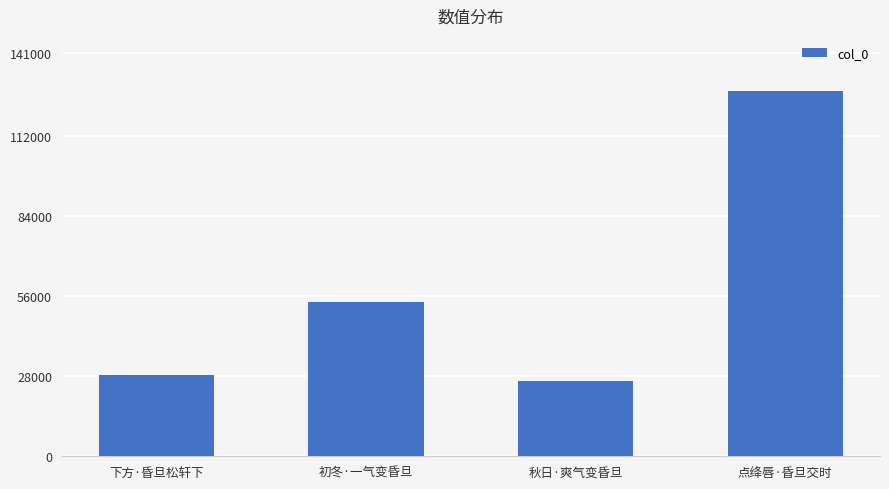

What is the smallest value displayed?

26364